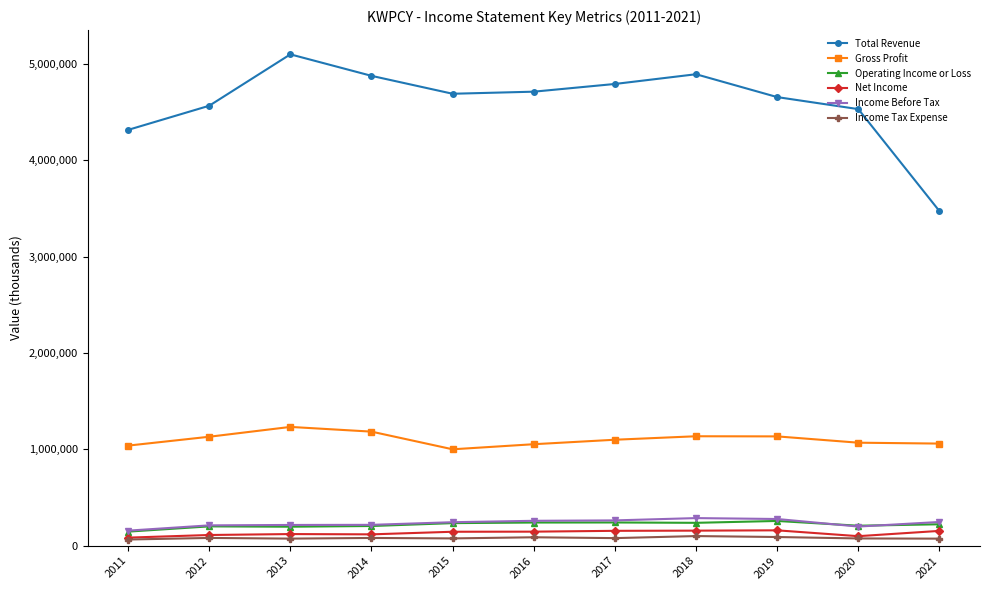

True or false: Operating Income or Loss has more than 1 interior local peaks.

True